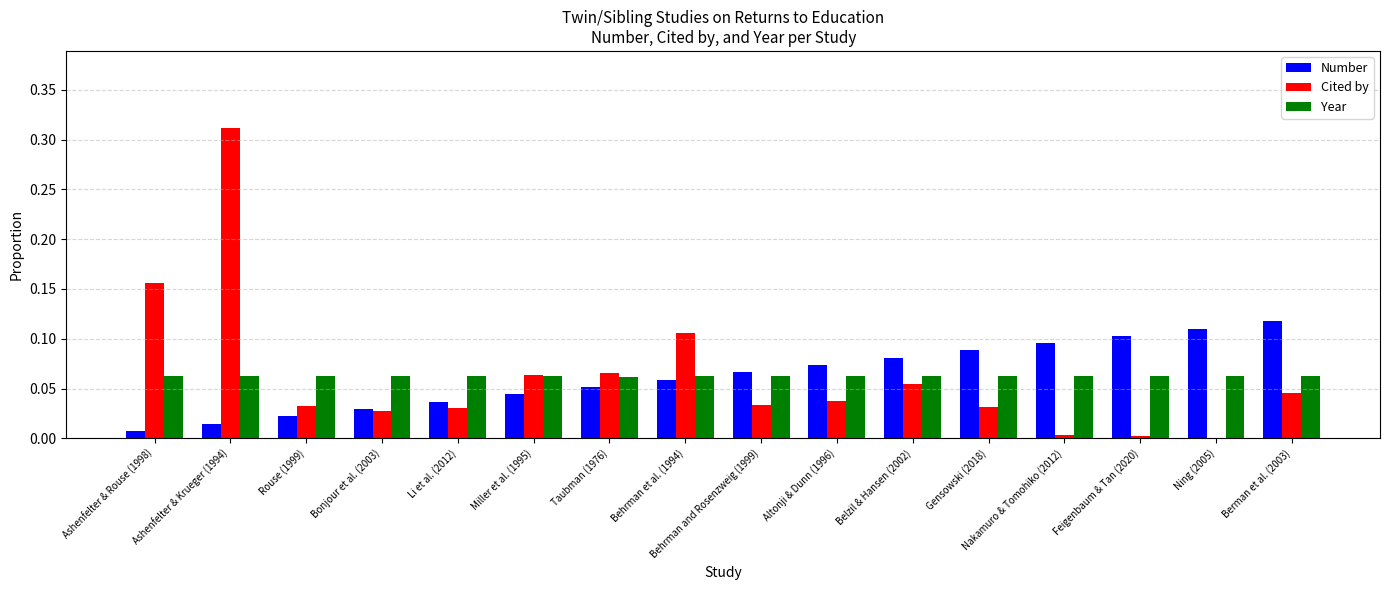

At which label does Cited by reach its peak?

Ashenfelter & Krueger (1994)